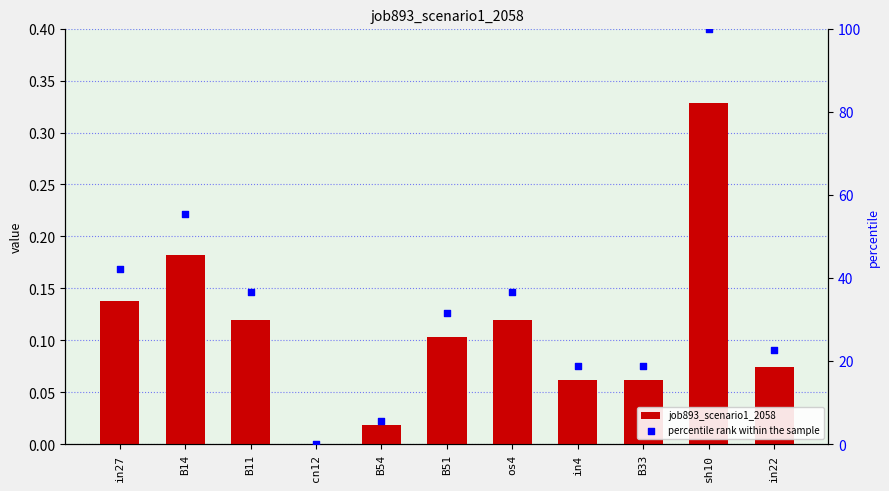

Which series has the largest Y range (max minus min)?

percentile rank within the sample